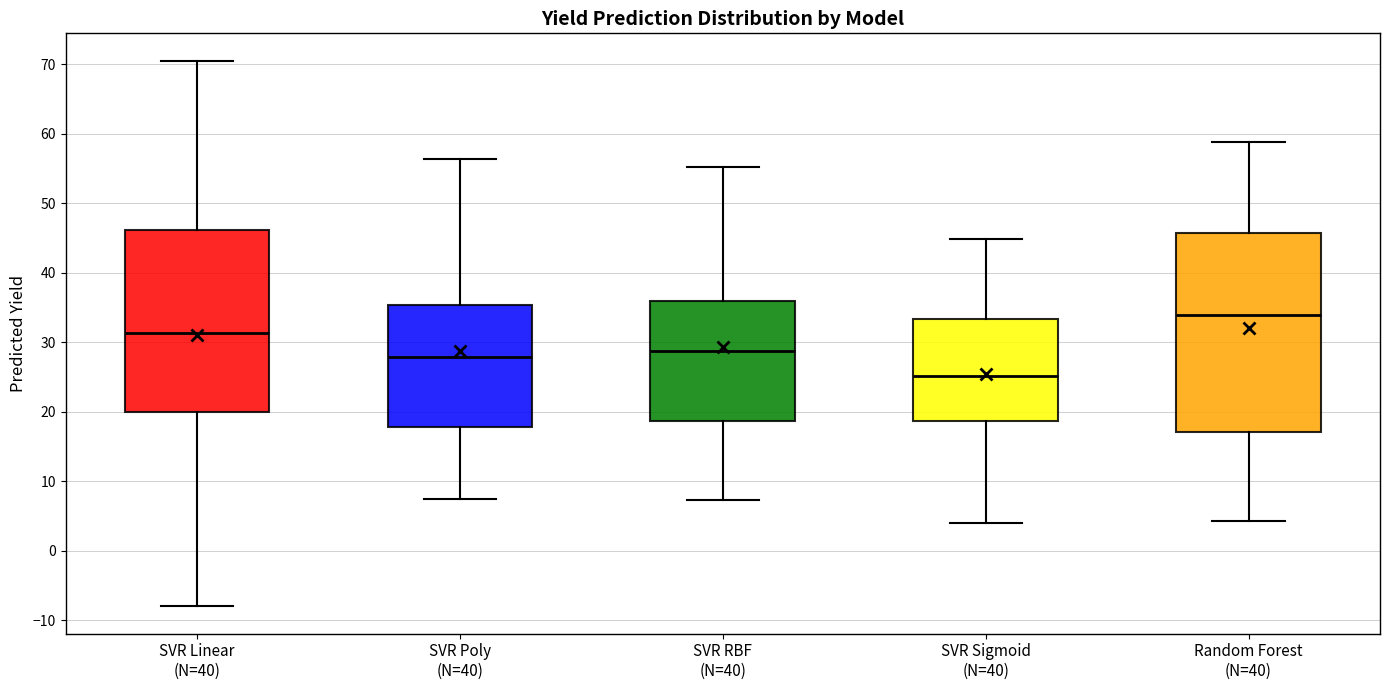

Which box's median line is the lowest?

SVR Sigmoid (N=40)